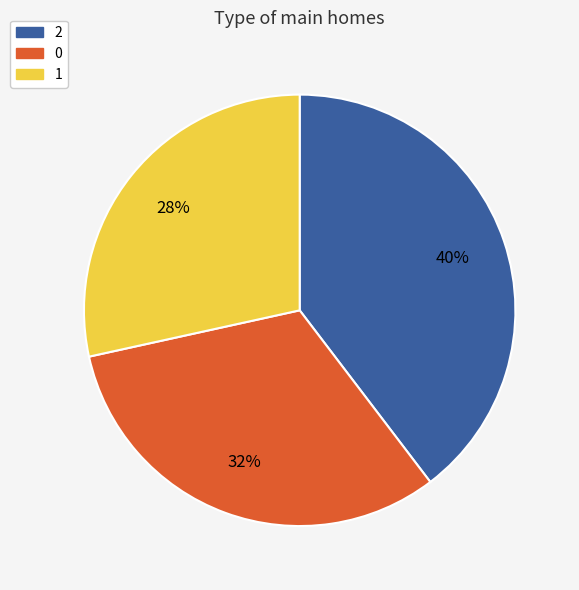

Between 2 and 0, which is larger?

2